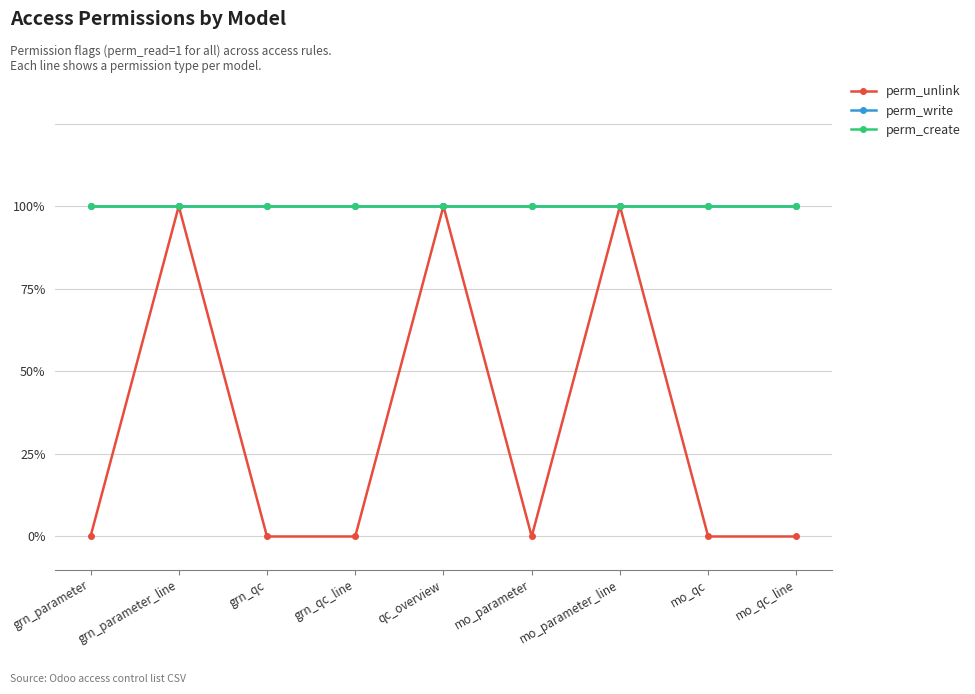

What is the maximum value for perm_write?

1